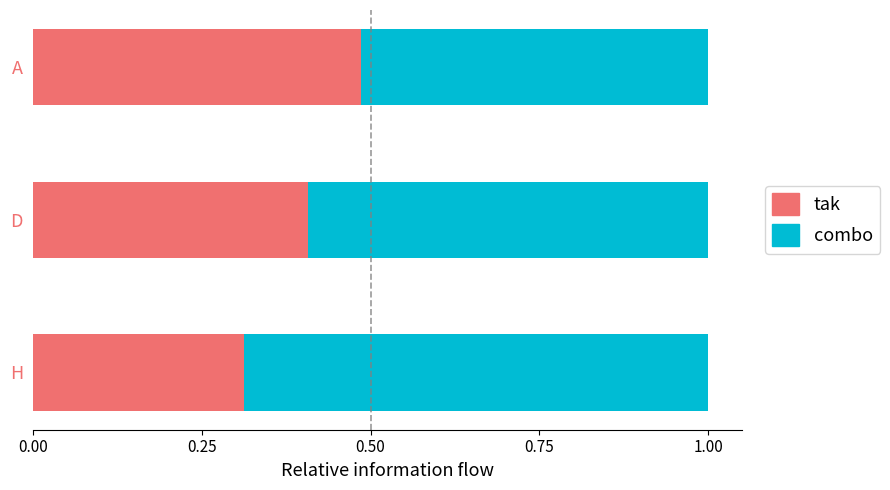

Count the tak values in the range 0 to 1.

3